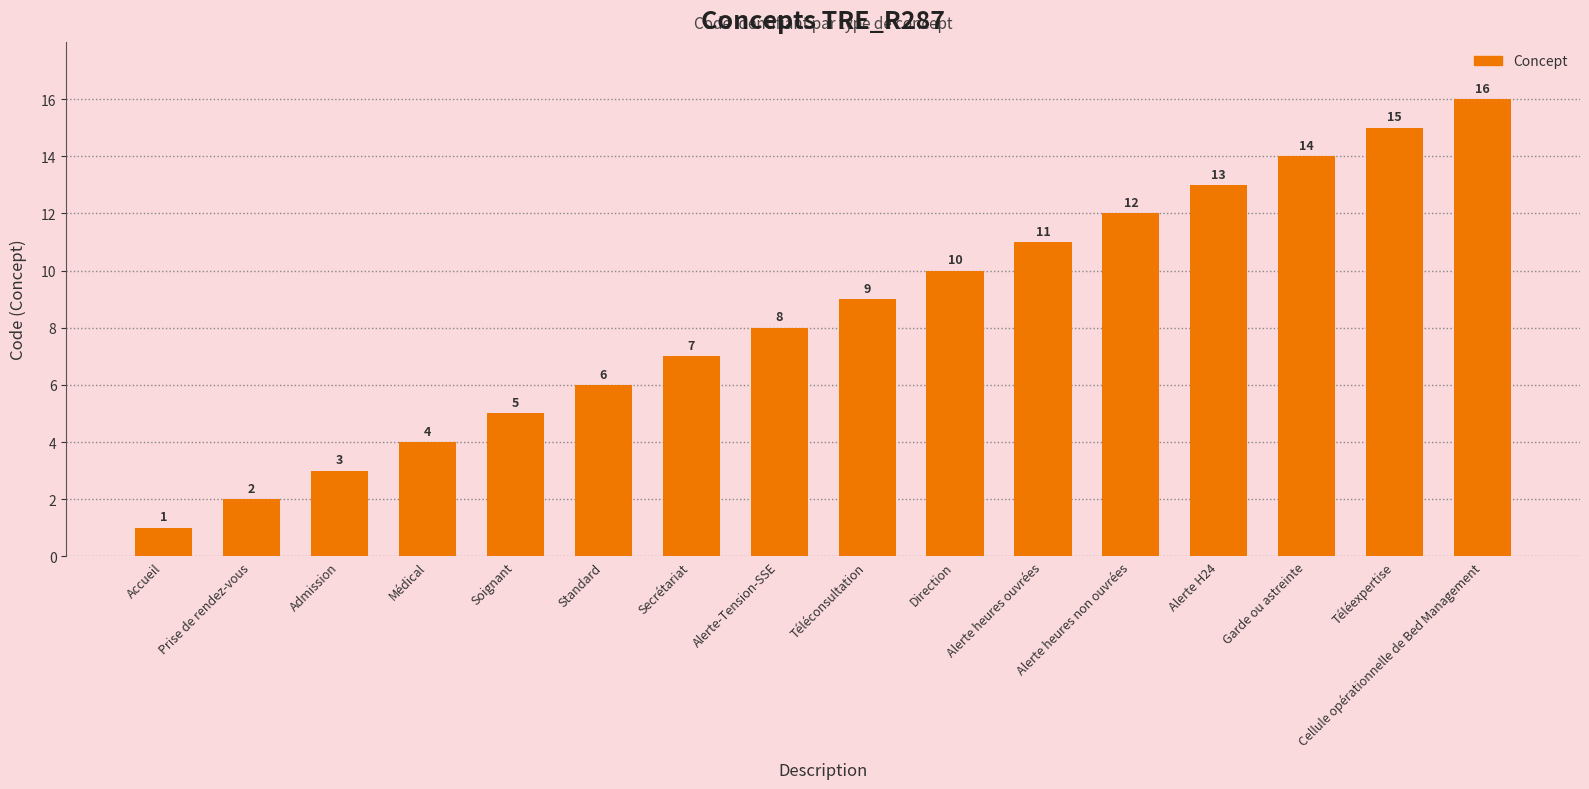

Rank the categories by value from highest to lowest.

Cellule opérationnelle de Bed Management, Téléexpertise, Garde ou astreinte, Alerte H24, Alerte heures non ouvrées, Alerte heures ouvrées, Direction, Téléconsultation, Alerte-Tension-SSE, Secrétariat, Standard, Soignant, Médical, Admission, Prise de rendez-vous, Accueil